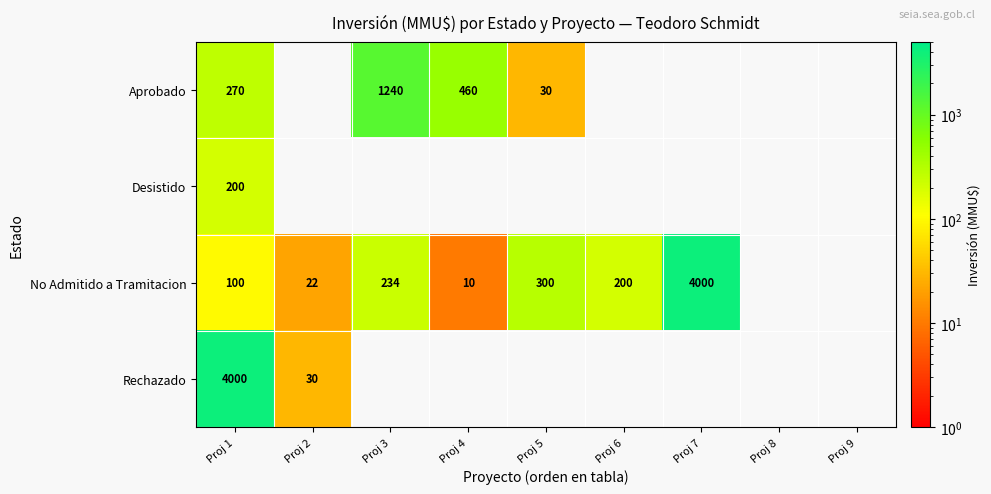

Is the value of No Admitido a Tramitacion at Proj 3 greater than the value of Desistido at Proj 1?

Yes